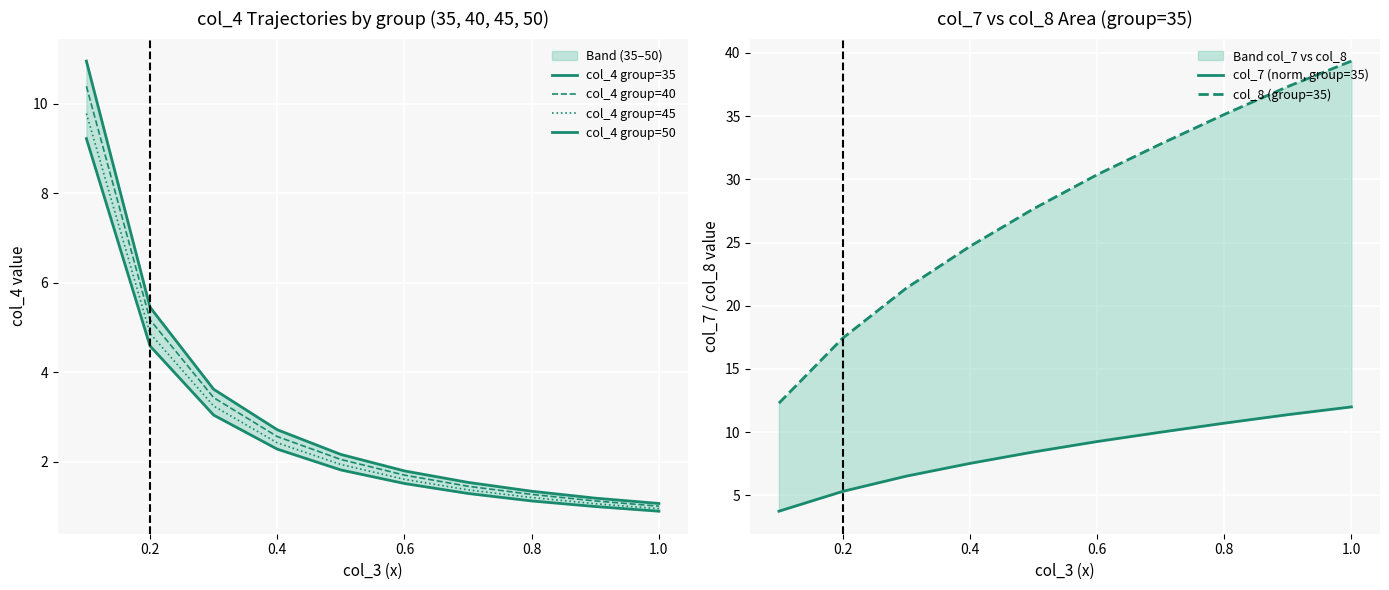

Count the number of categories in the chart.

10